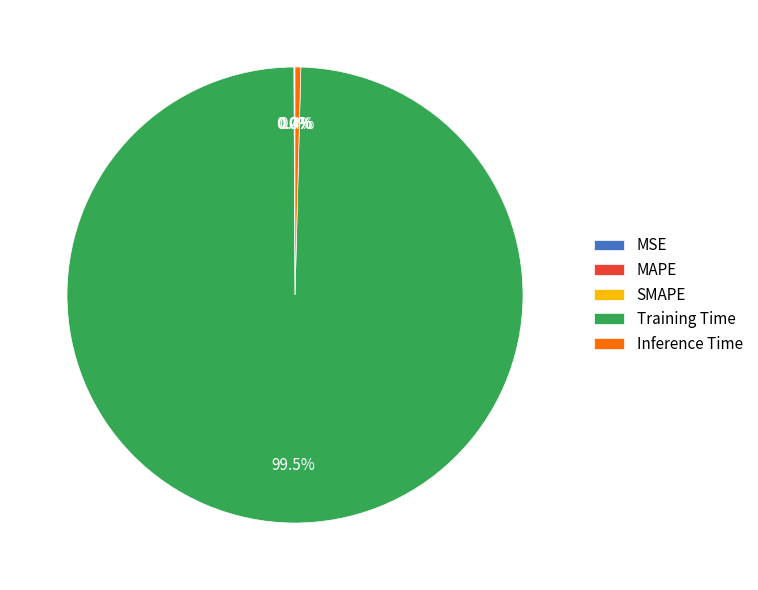

Which slice is the largest?

Training Time